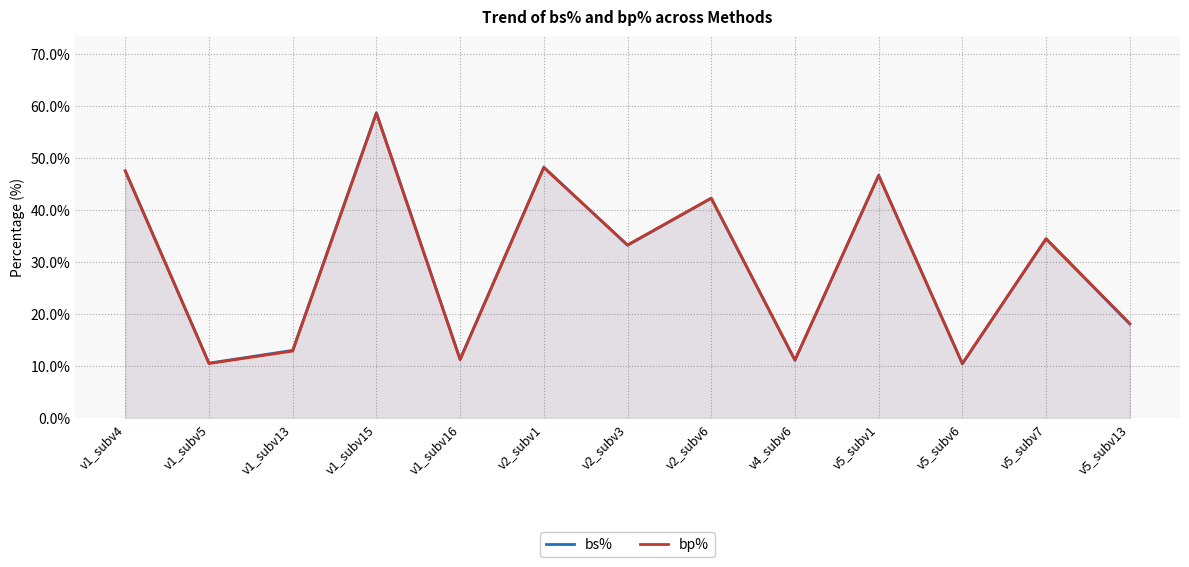

What is the difference between the second highest and minimum values in the bs% series?

37.8